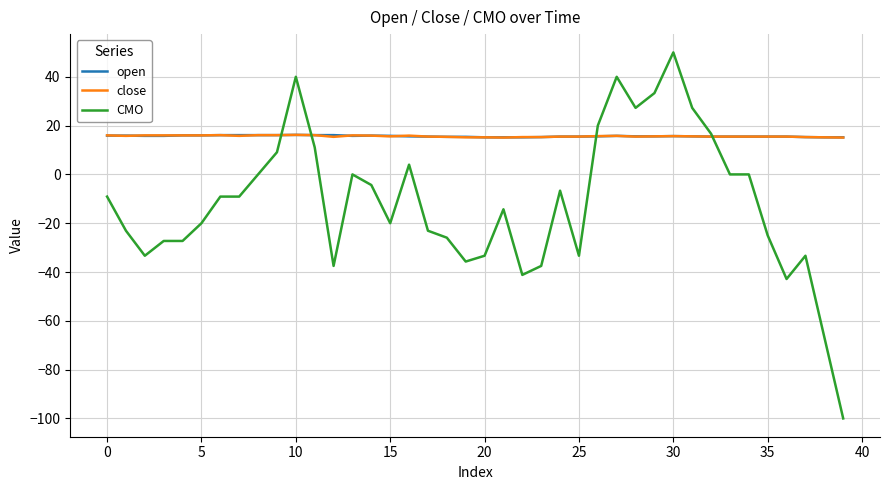

What is the maximum value for CMO?

50.0